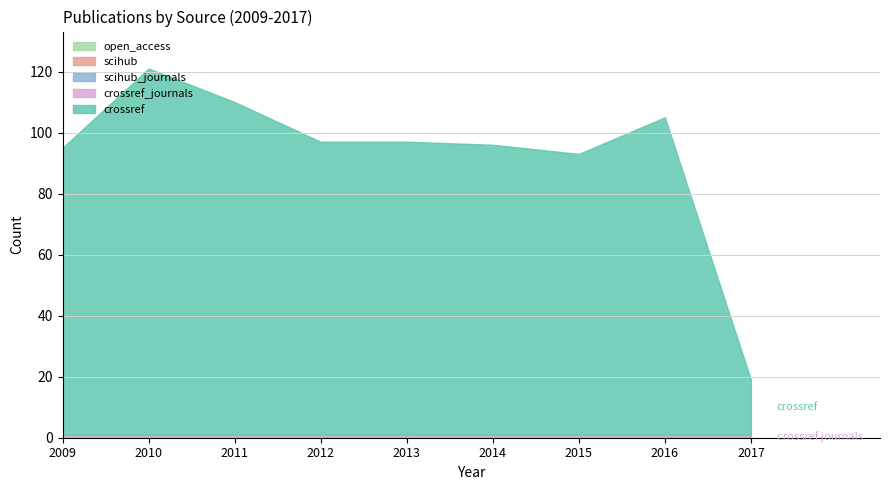

True or false: crossref_journals and scihub_journals cross at least once.

False